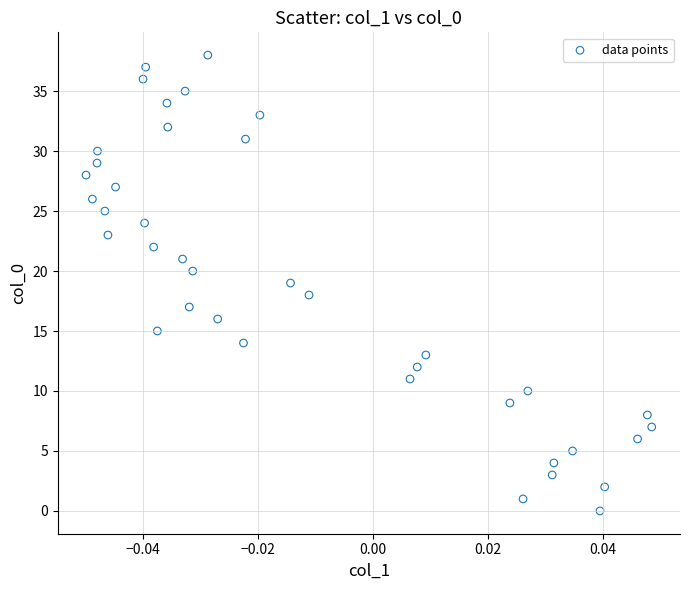

What is the range of Y values (max minus min)?

38